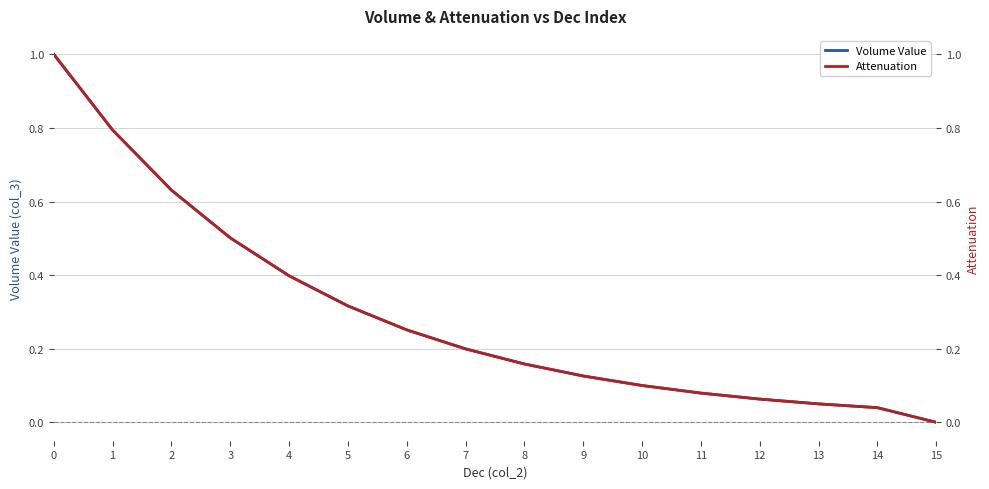

The value of Volume Value at 4 is 0.4. True or false?

True